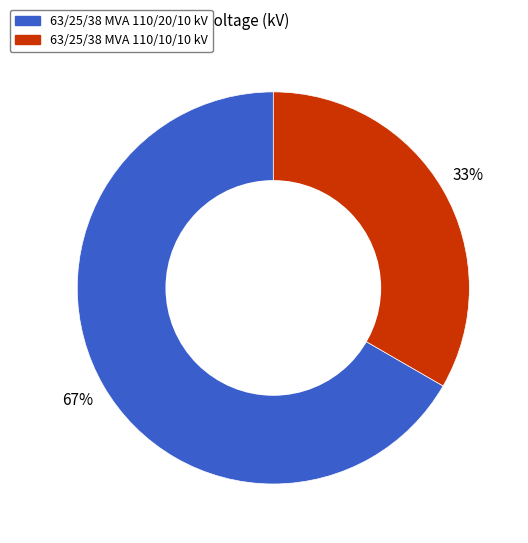

To the nearest percent, what portion does 63/25/38 MVA 110/20/10 kV represent?

67%